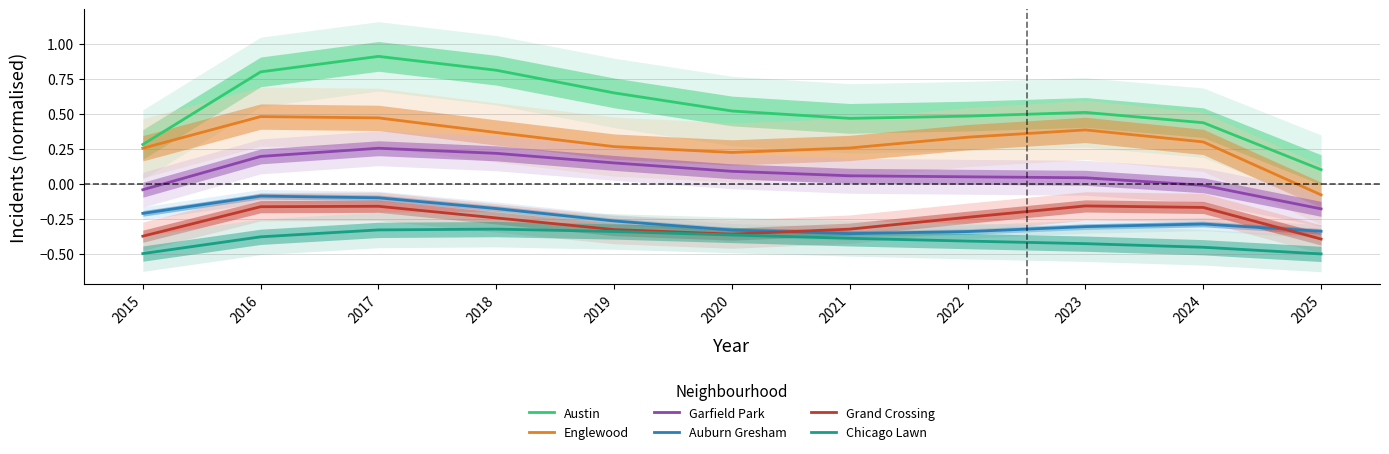

How many lines are shown in the chart?

6